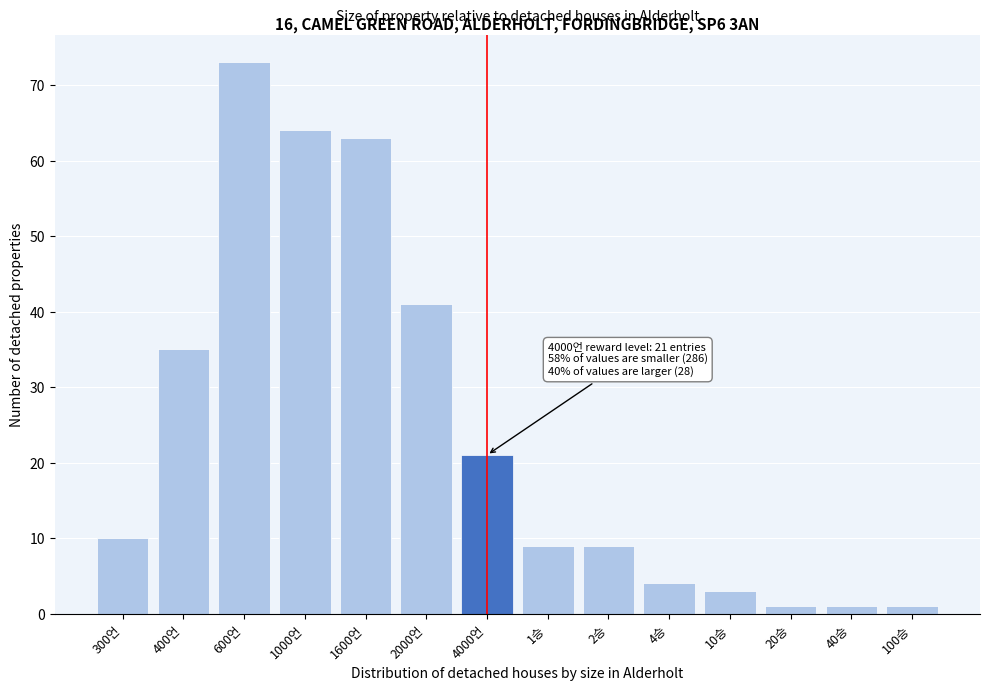

Reading left to right, transcribe all the data shown in this chart.

300언=10	400언=35	600언=73	1000언=64	1600언=63	2000언=41	4000언=21	1승=9	2승=9	4승=4	10승=3	20승=1	40승=1	100승=1